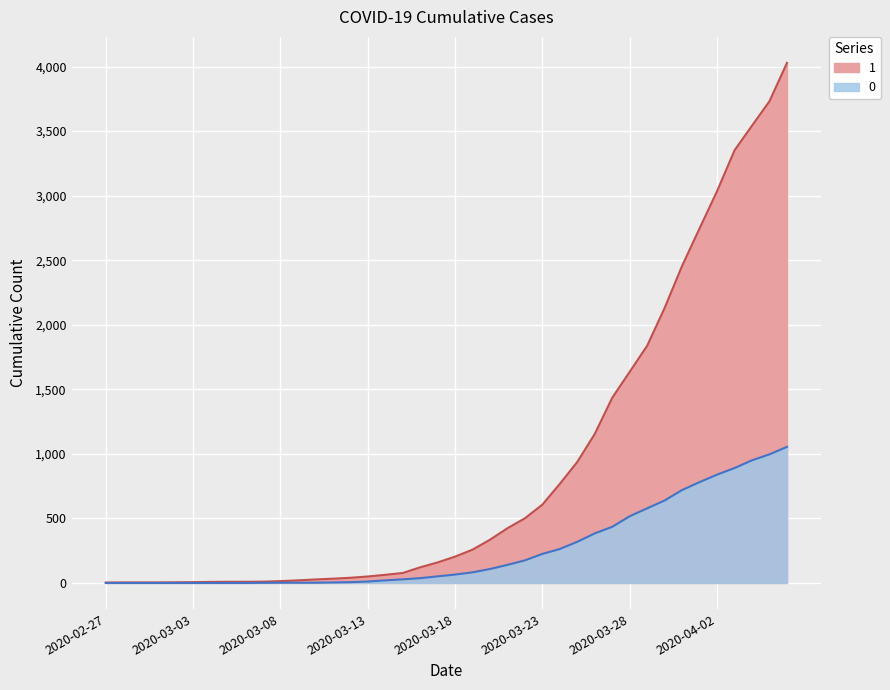

True or false: 0 has more than 0 interior local peaks.

False